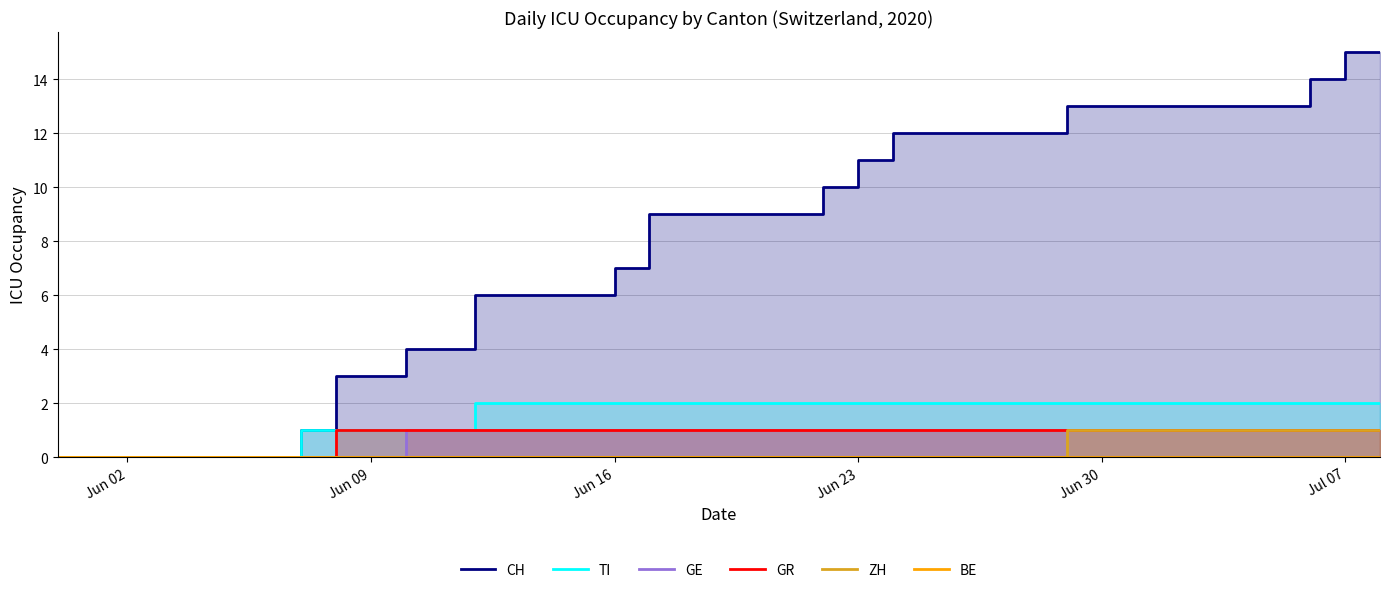

True or false: GE has more than 2 points higher than both neighbors.

False